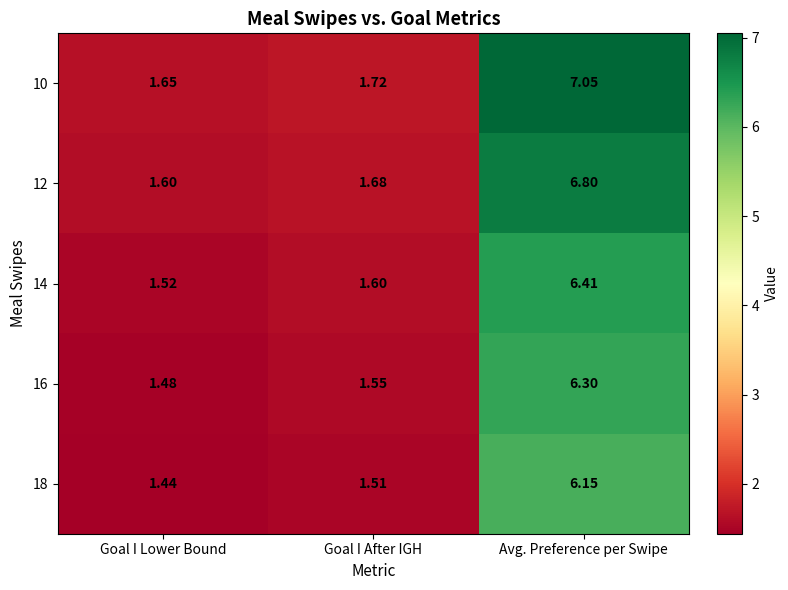

At which label does 16 reach its minimum?

Goal I Lower Bound